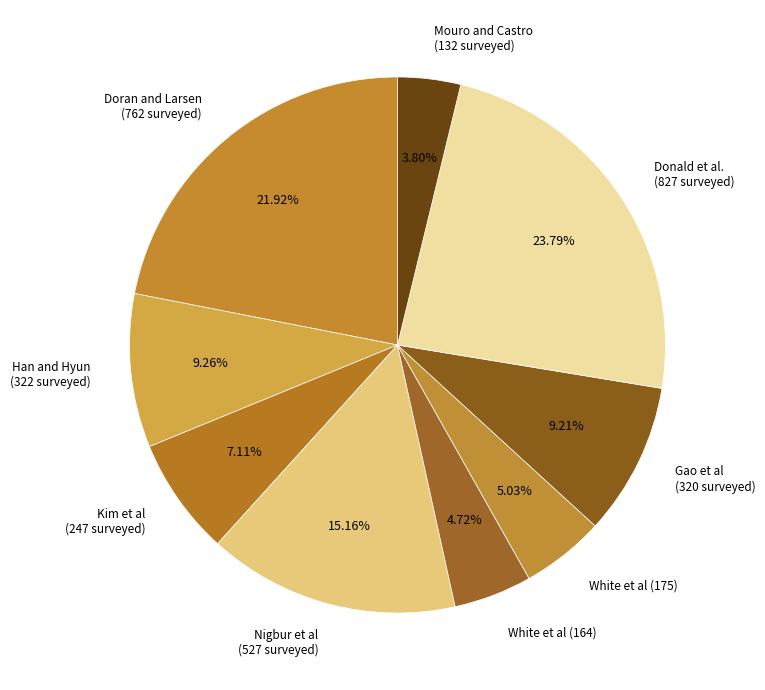

Does Nigbur et al (527 surveyed) represent more than half of the total?

No